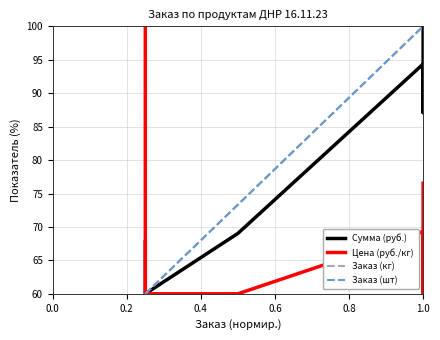

What is the difference between the second highest and second lowest values in the Заказ (кг) series?

40.0